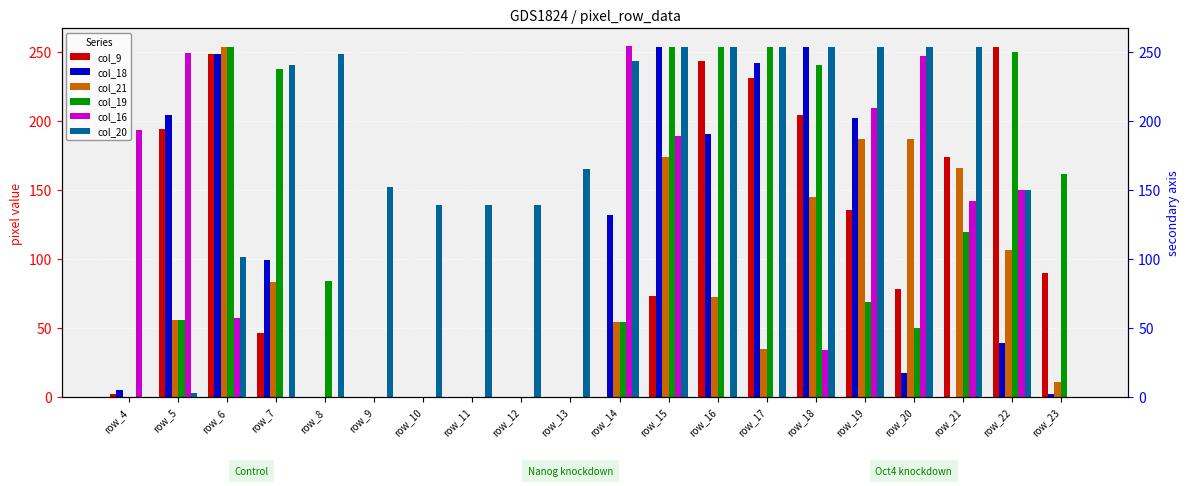

Between row_14 and row_18, which series saw the biggest shift?

col_16